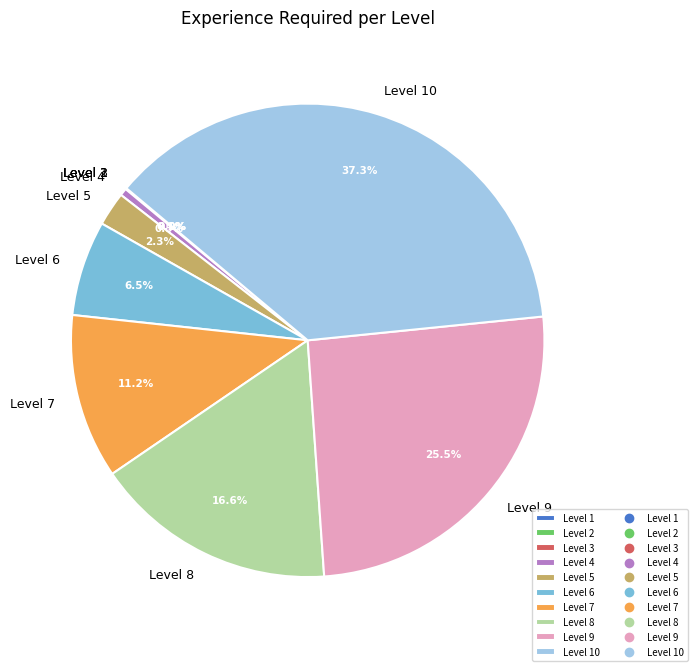

Do Level 8 and Level 9 together represent more than half of the pie?

No